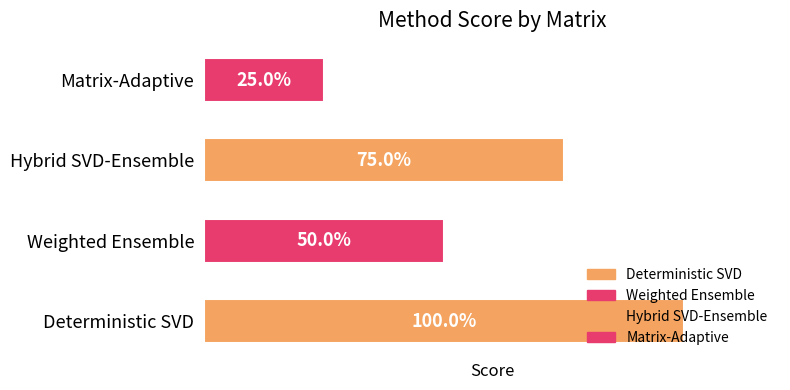

Where is the data nearest to the value 62?

Weighted Ensemble